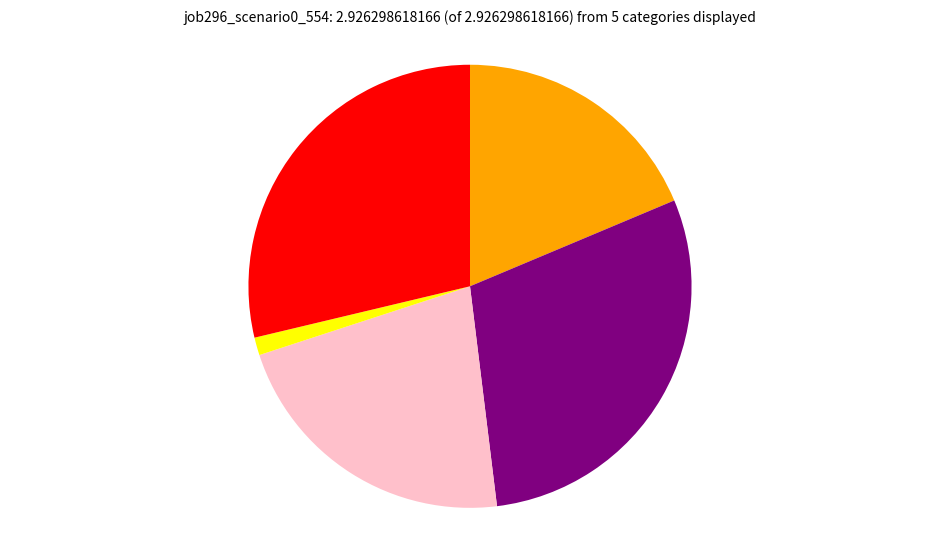

Is there any slice that represents more than half of the pie?

No